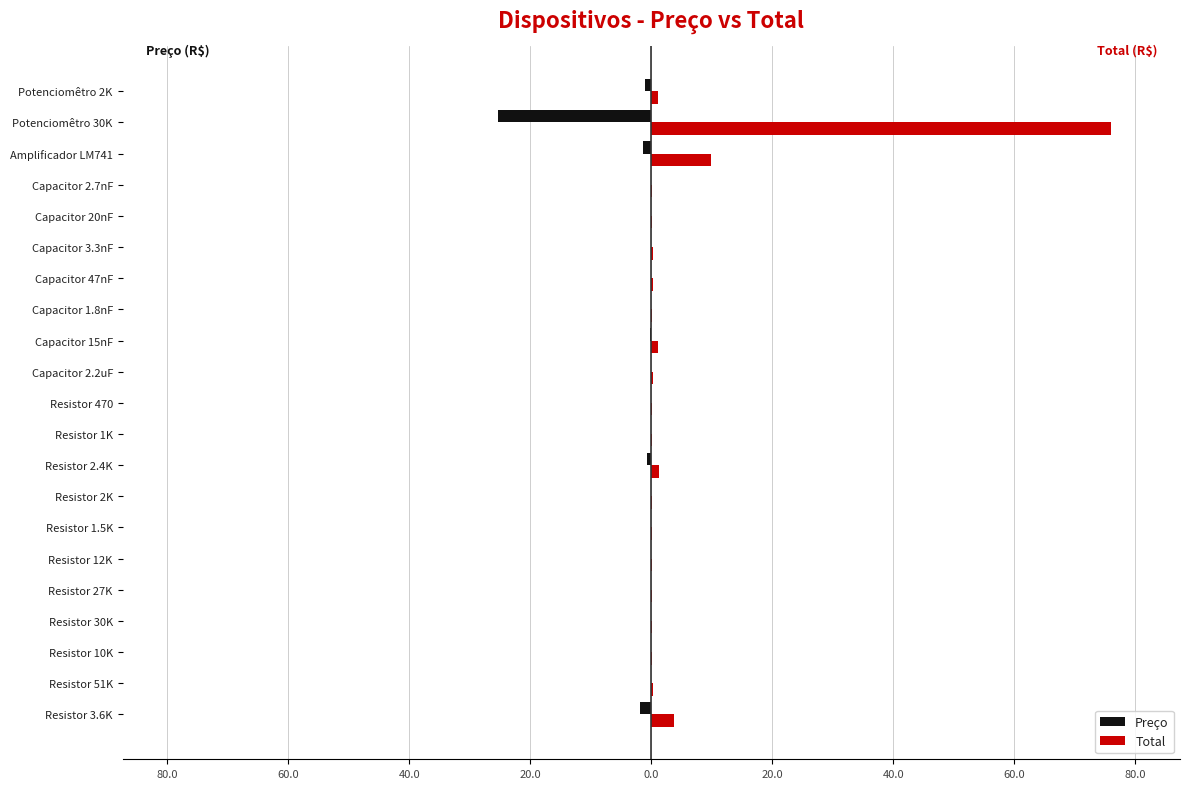

What are all the series names shown in the legend?

Preço, Total